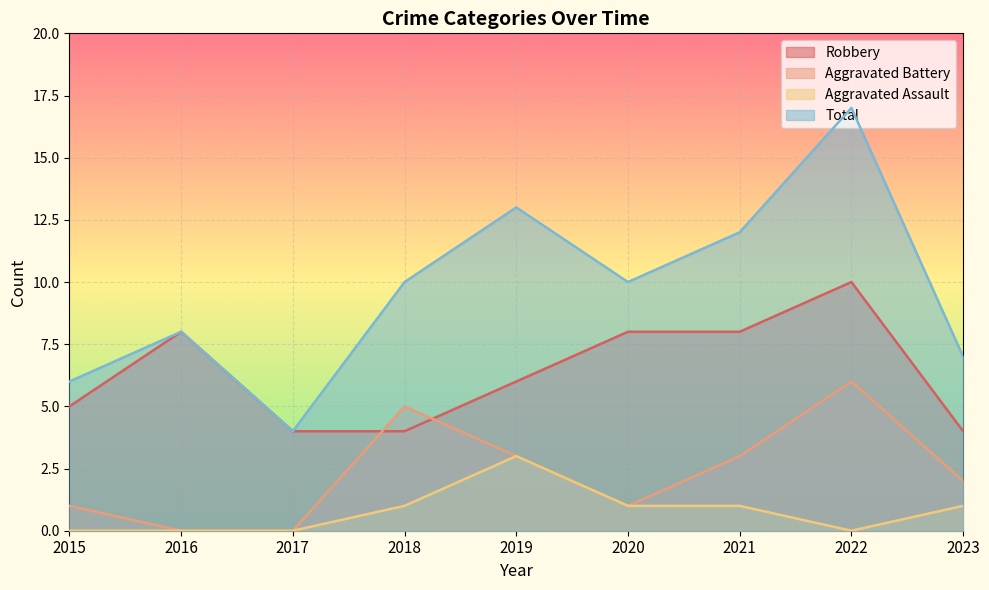

What is the average value of the Aggravated Battery series?

2